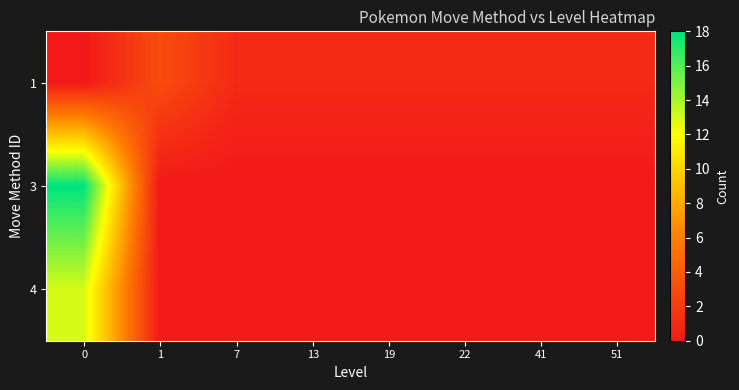

Rank the series at 1 from lowest to highest value.

3, 4, 1